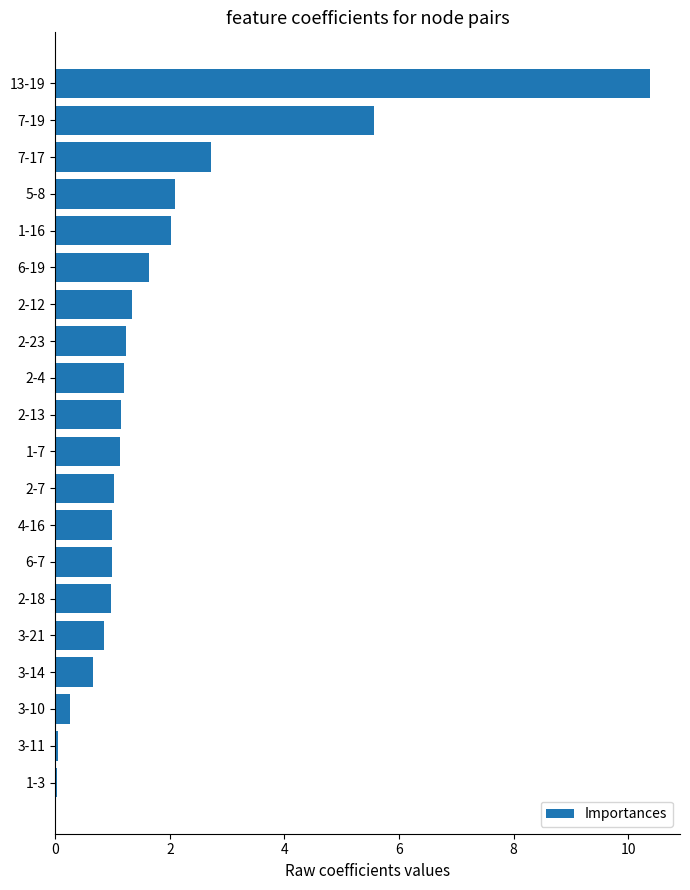

The chart shows a value of 0.5 at 1-7. True or false?

False